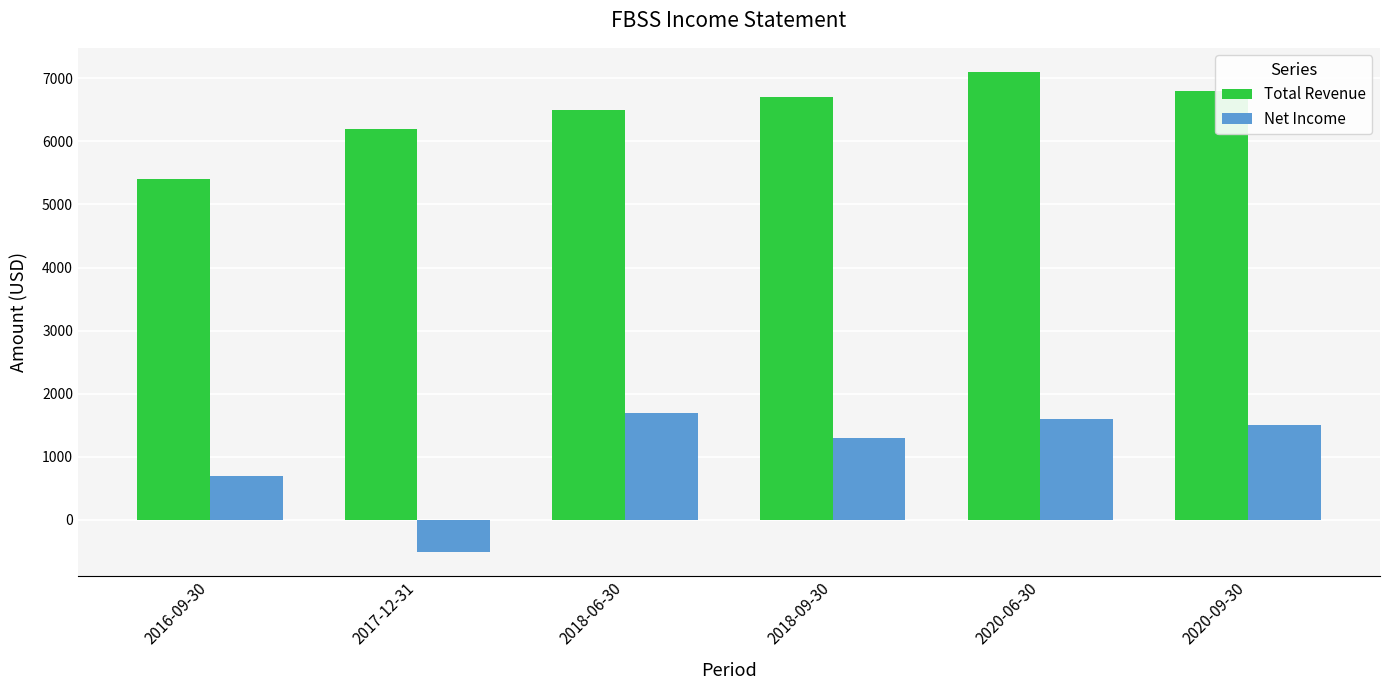

What is the value of the Total Revenue bar at the 3rd from the left?

6500